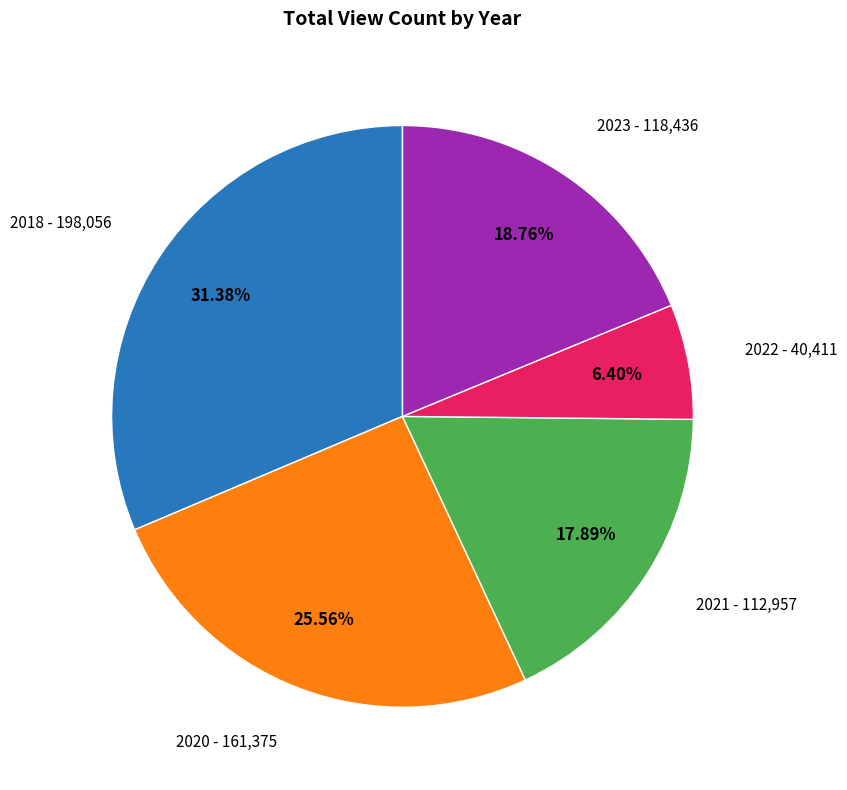

Approximately how many times larger is the value at 2020 compared to 2021?

1.4